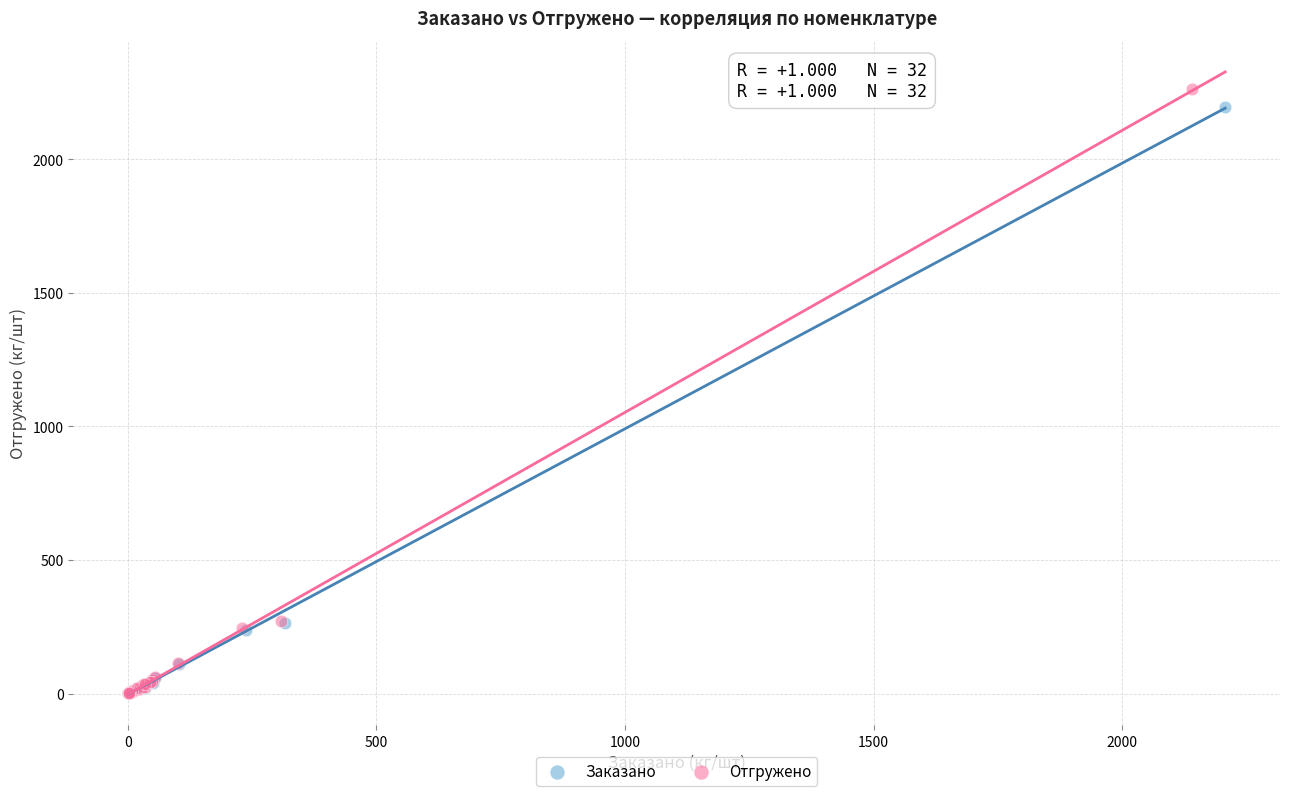

Which series has the largest Y range (max minus min)?

Отгружено